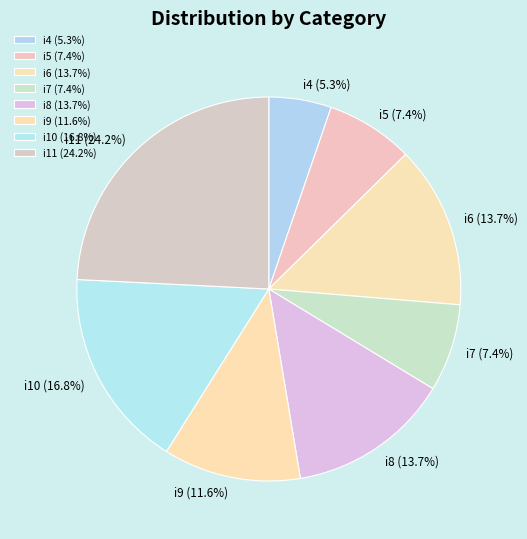

To the nearest percent, what is the difference between the i10 and i8 slice percentages?

3%